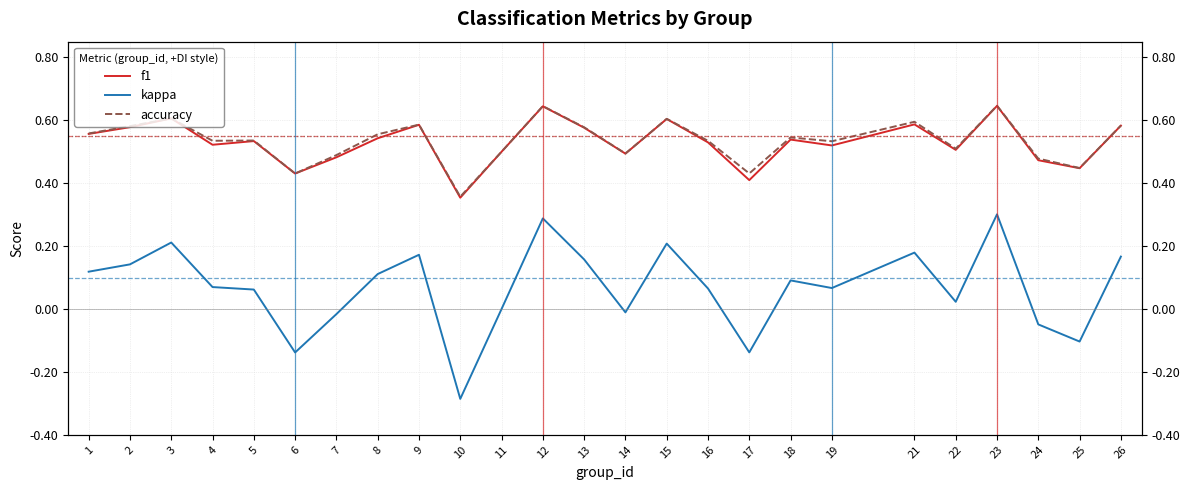

What is the average value of the accuracy series?

0.5